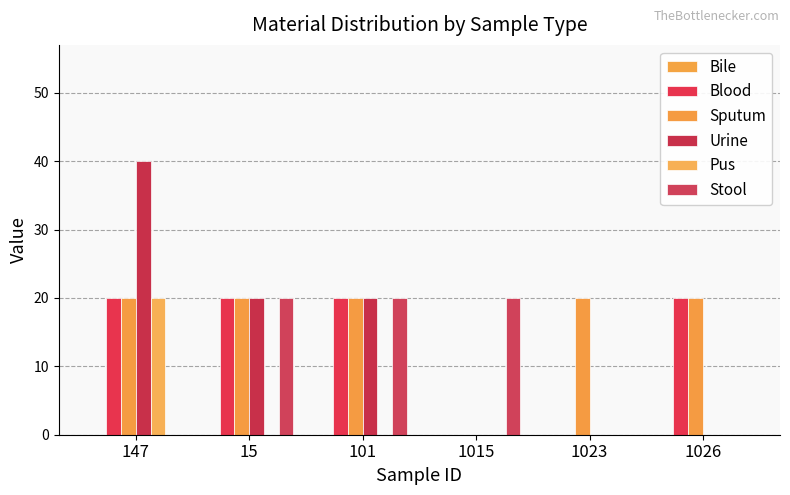

The value of Sputum at 1026 is 20. True or false?

True